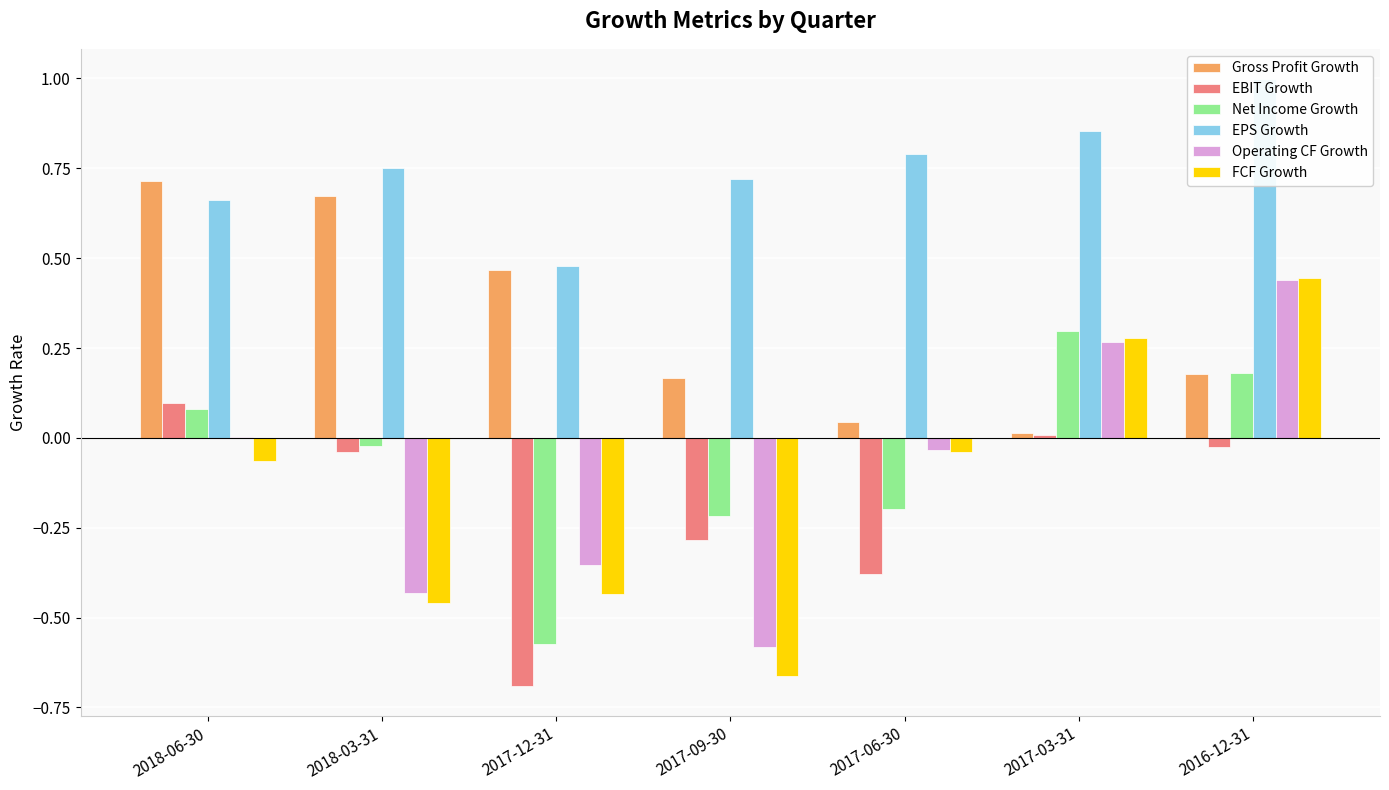

What is the label of the 6th bar from the left?

2017-03-31